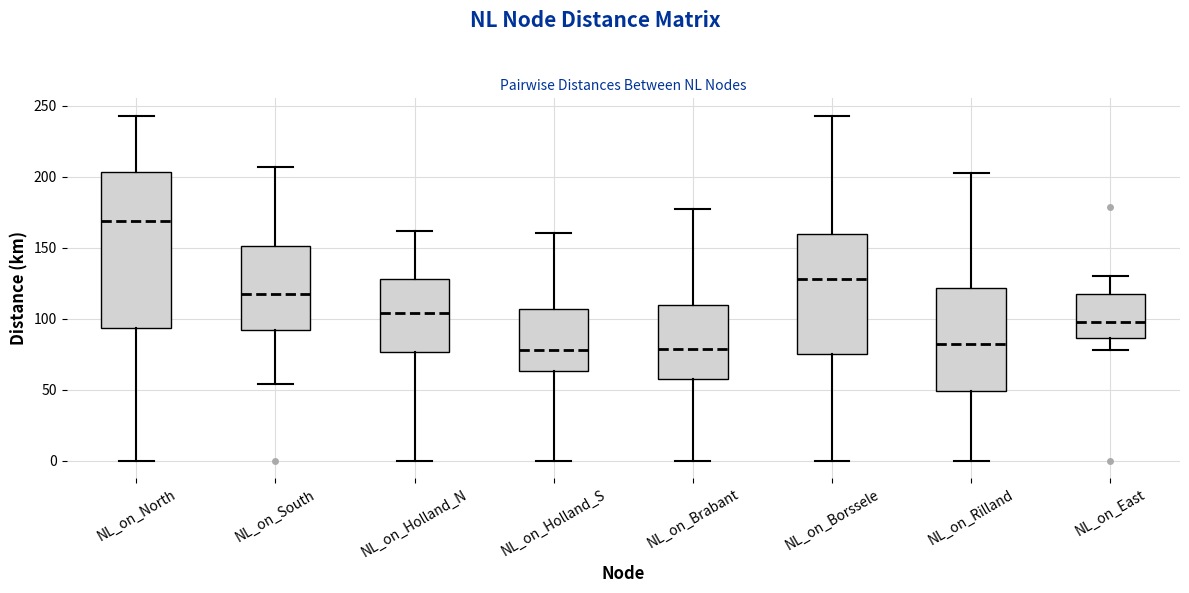

Where does the median line of the box for NL_on_Borssele sit on the y-axis? The values are not printed on the chart, so give them approximately, as read against the axis.

130